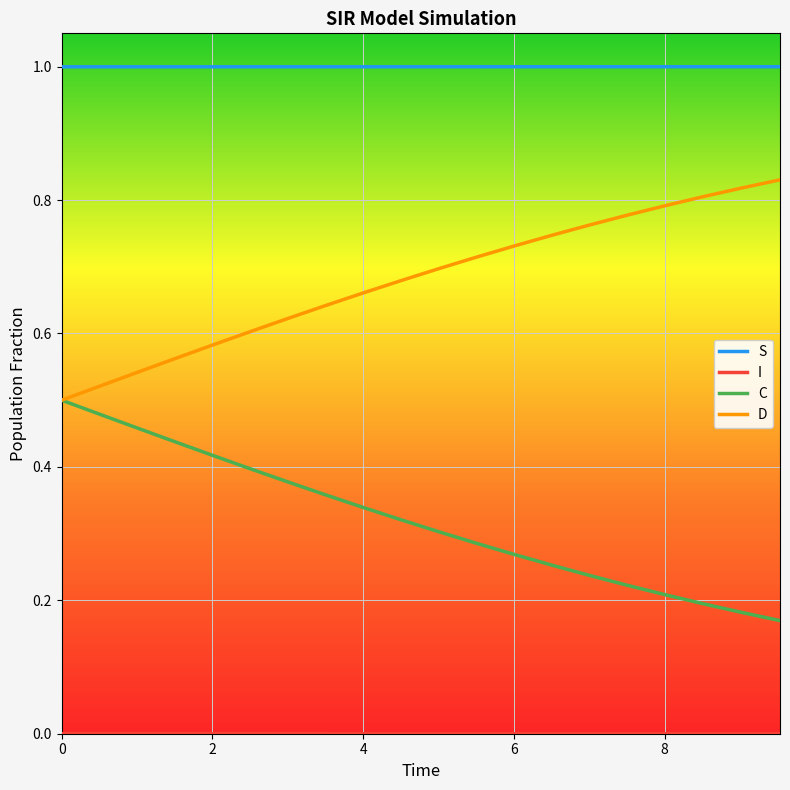

What is the maximum value for S?

1.0